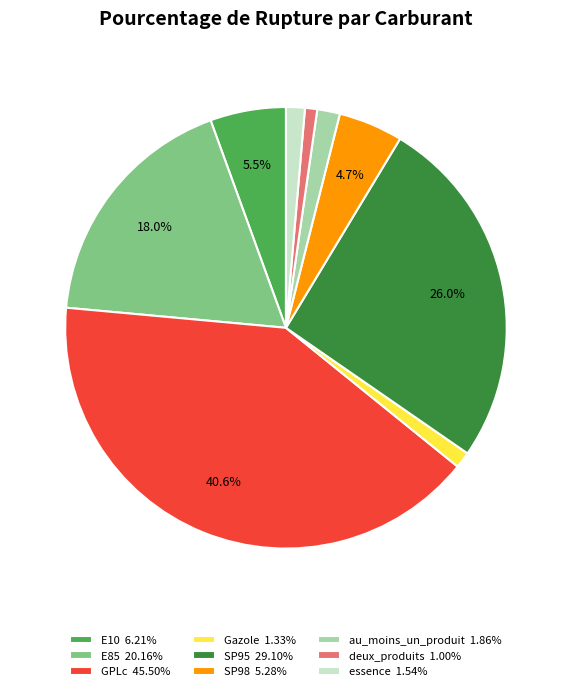

How many slices are in this pie chart?

9